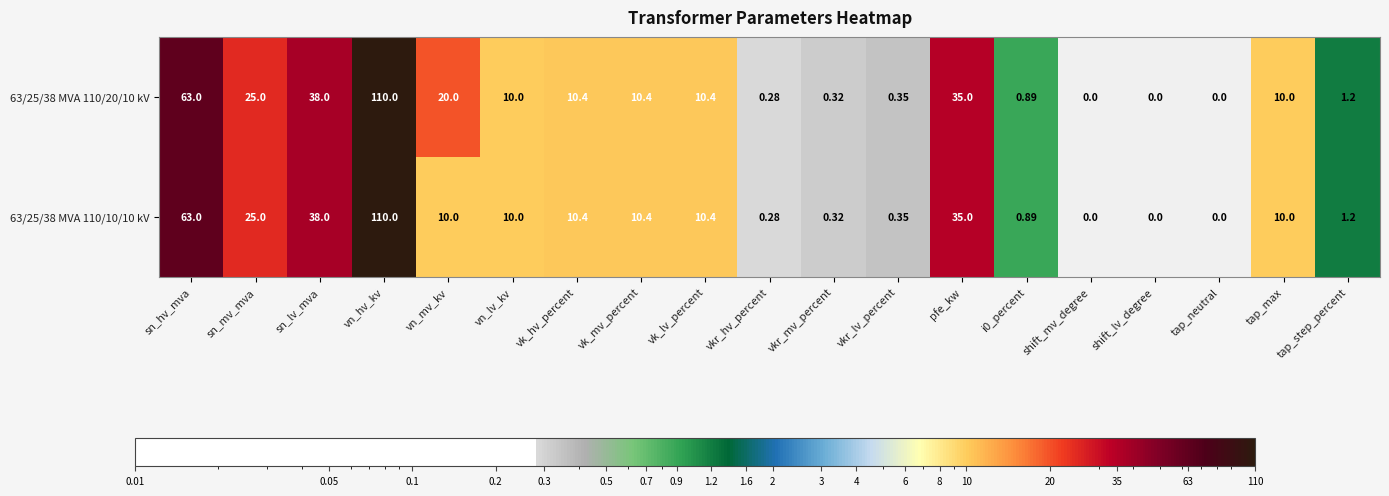

At which category is the sum across all series the highest?

vn_hv_kv